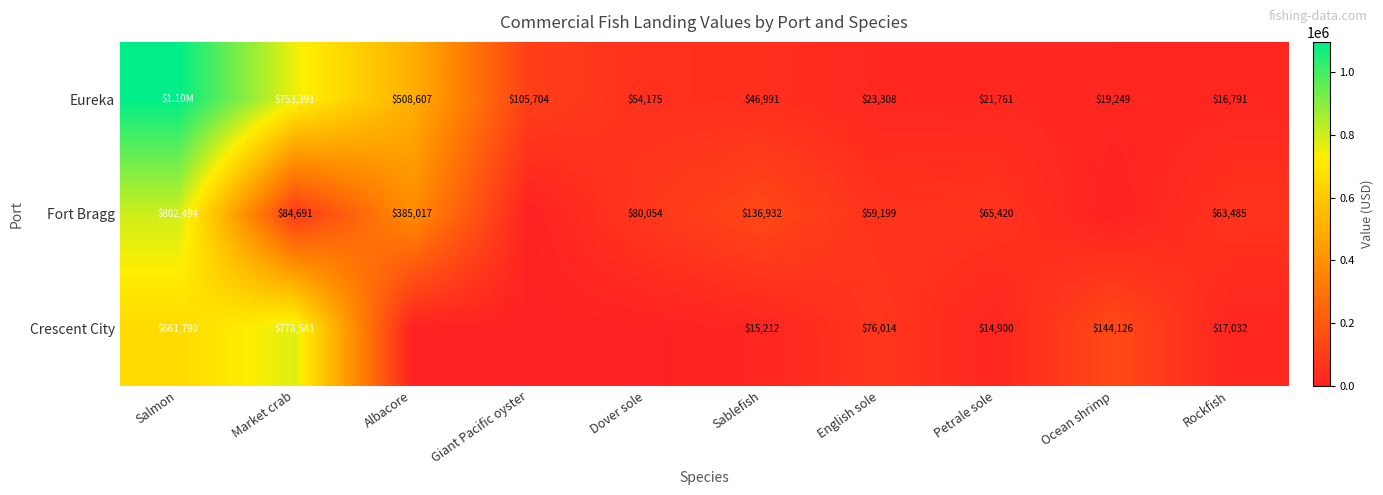

At English sole, list the series in order from smallest to largest.

Eureka, Fort Bragg, Crescent City